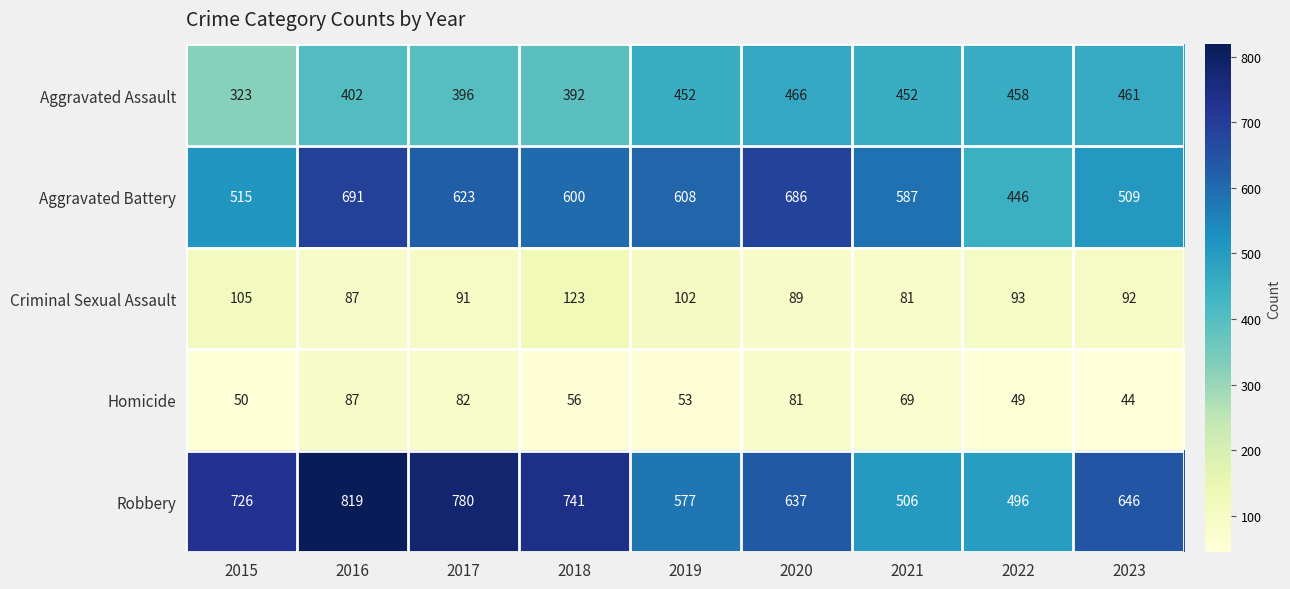

List the series in order of their peak value, lowest first.

Homicide, Criminal Sexual Assault, Aggravated Assault, Aggravated Battery, Robbery